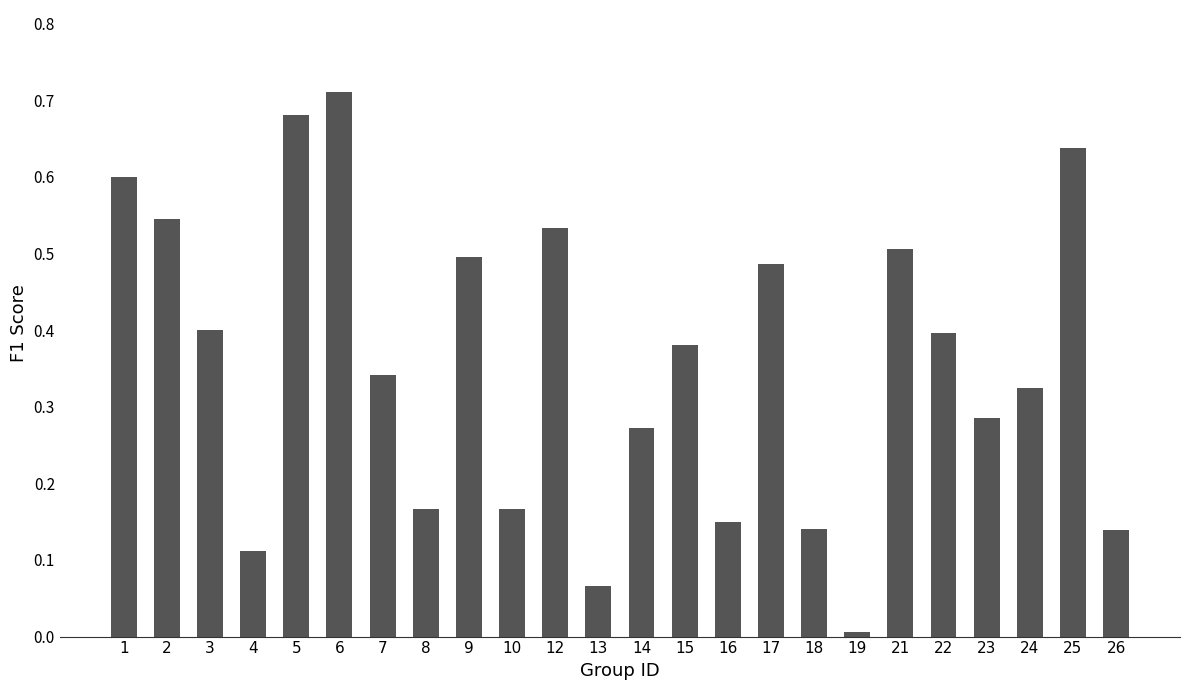

At which label is the value closest to 0?

19